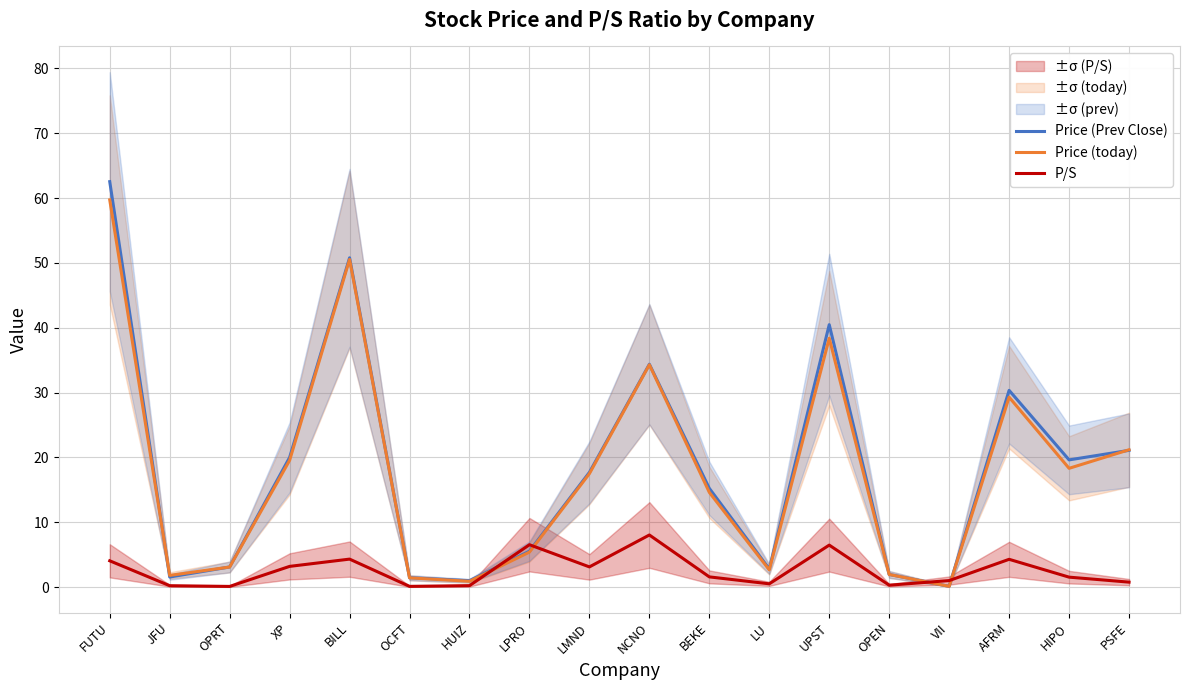

True or false: Price (Prev Close) and P/S cross at least once.

True